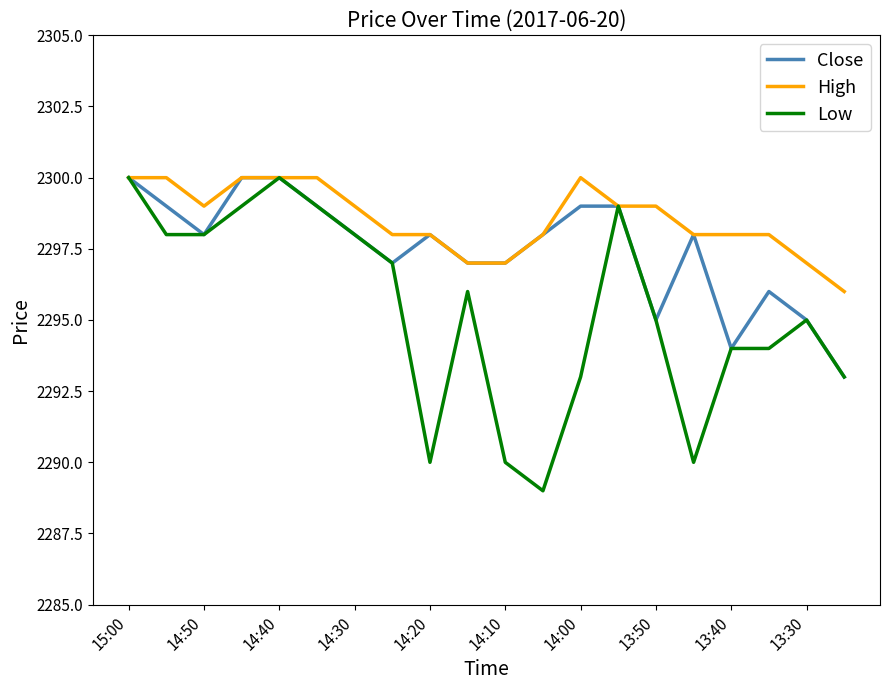

Which series has the largest total across all categories?

High